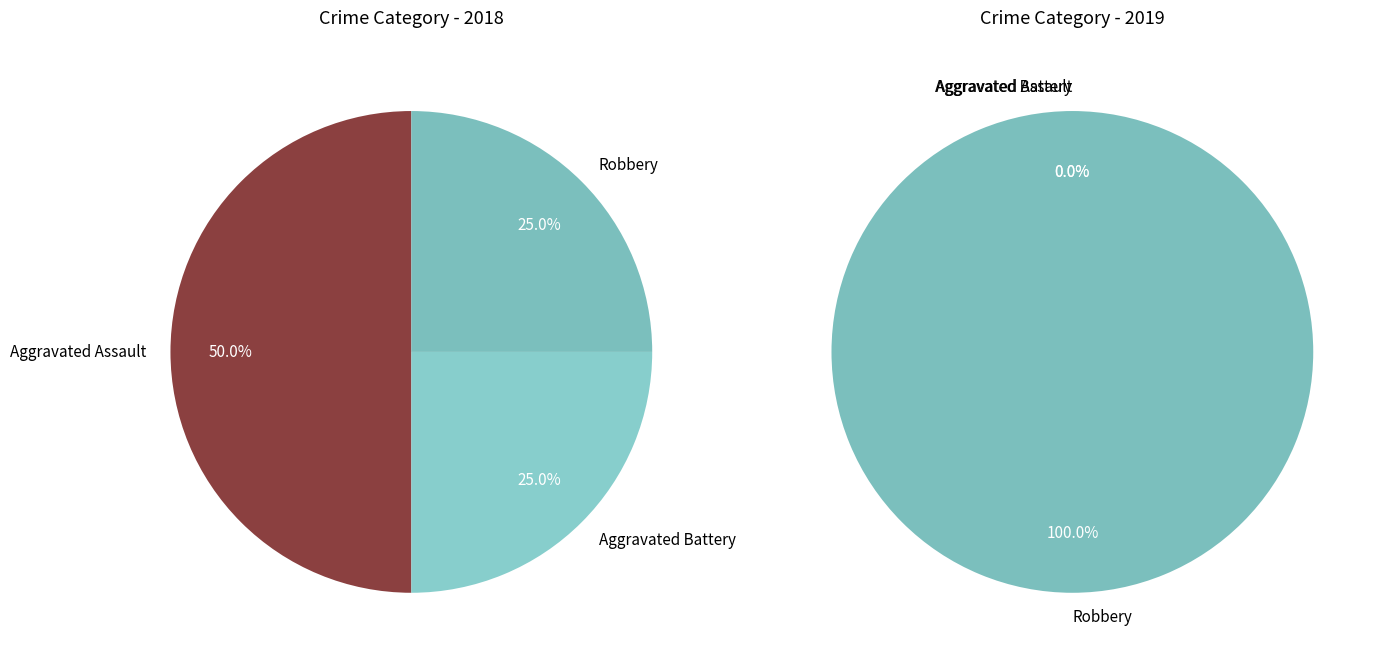

Which category has the biggest portion of the pie?

Aggravated Assault